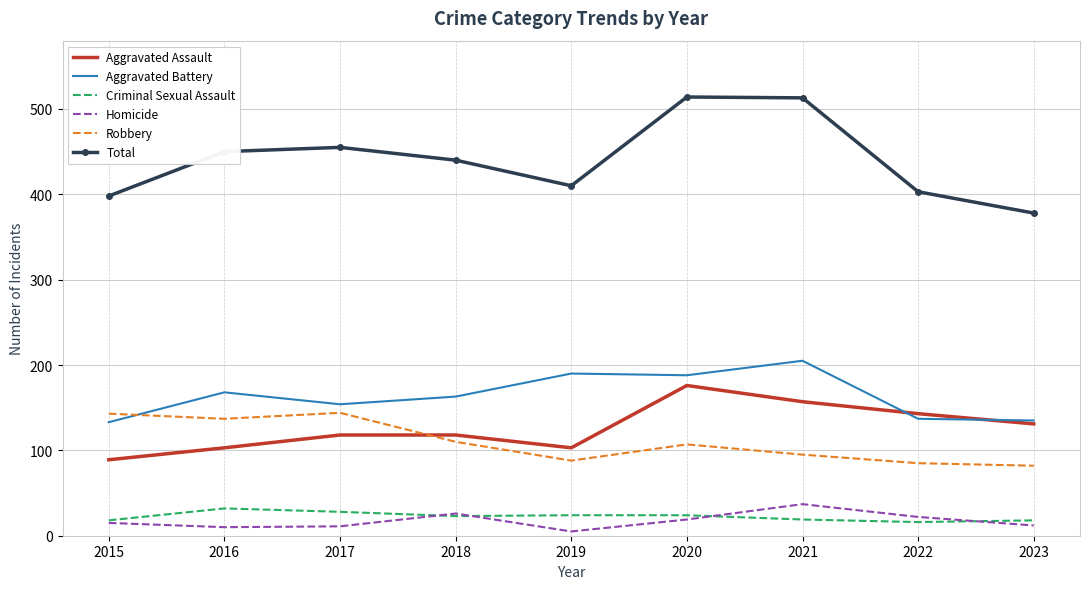

Which label corresponds to the smallest value in the chart?

2019